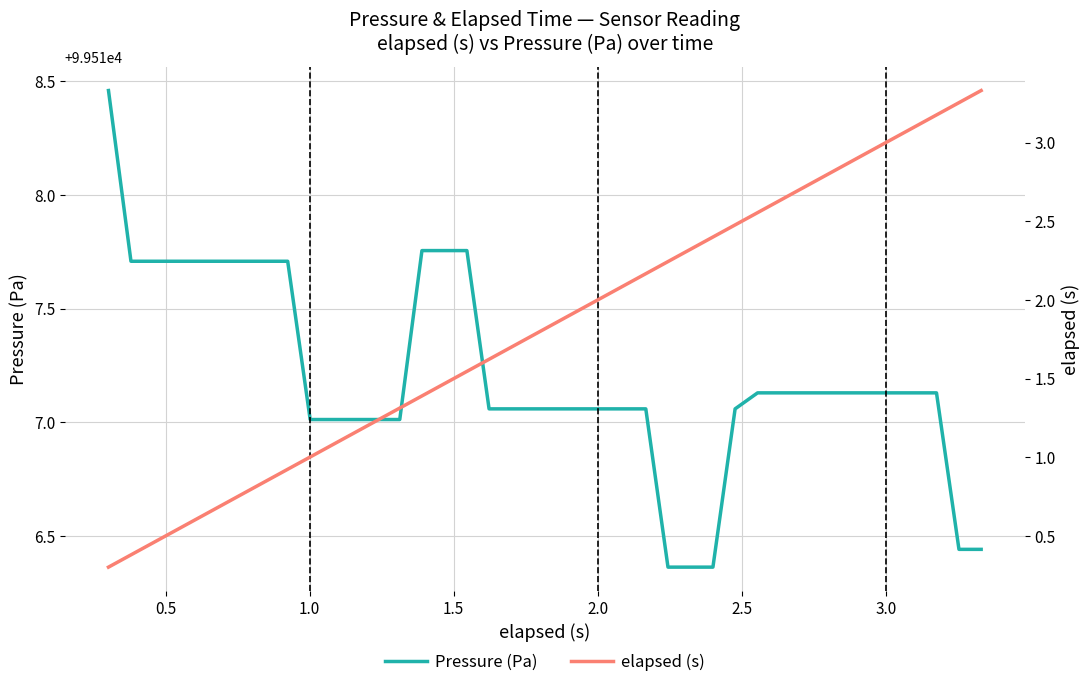

True or false: elapsed (s) and Pressure (Pa) cross at least once.

False